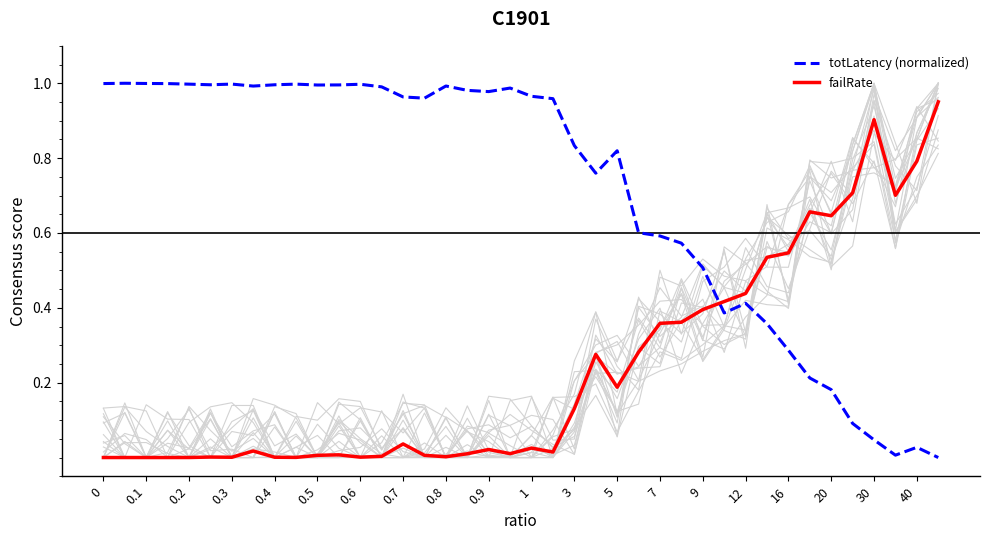

How many interior local valleys does the failRate series have?

10